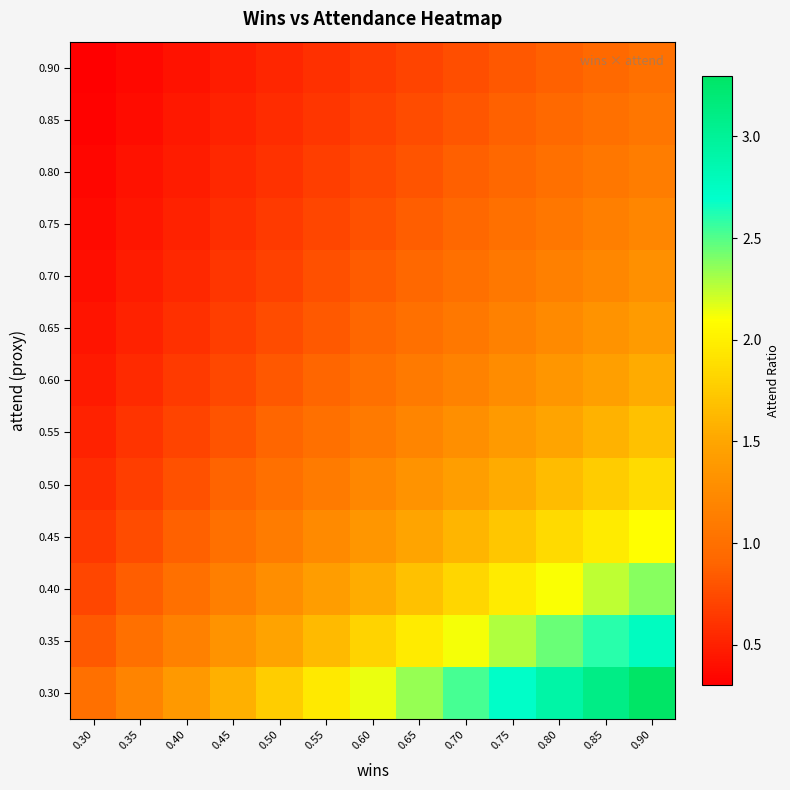

At 0.60, list the series in order from smallest to largest.

0.90, 0.85, 0.80, 0.75, 0.70, 0.65, 0.60, 0.55, 0.50, 0.45, 0.40, 0.35, 0.30